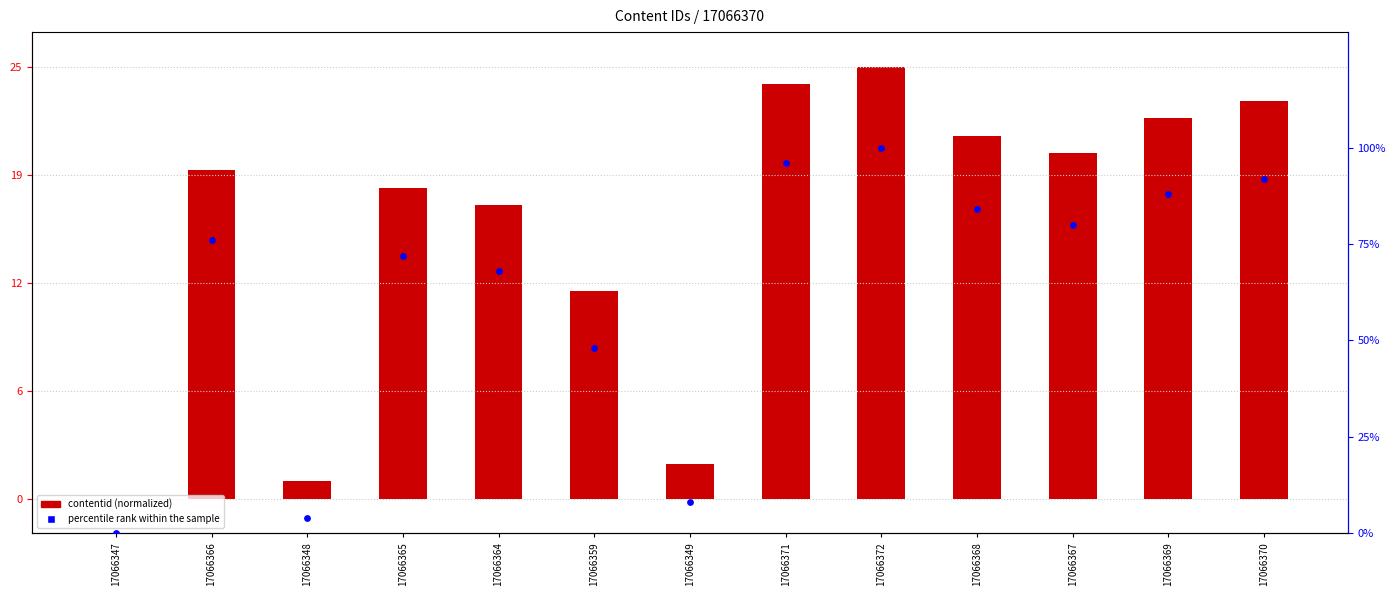

Which series reaches the maximum Y coordinate?

percentile rank within the sample